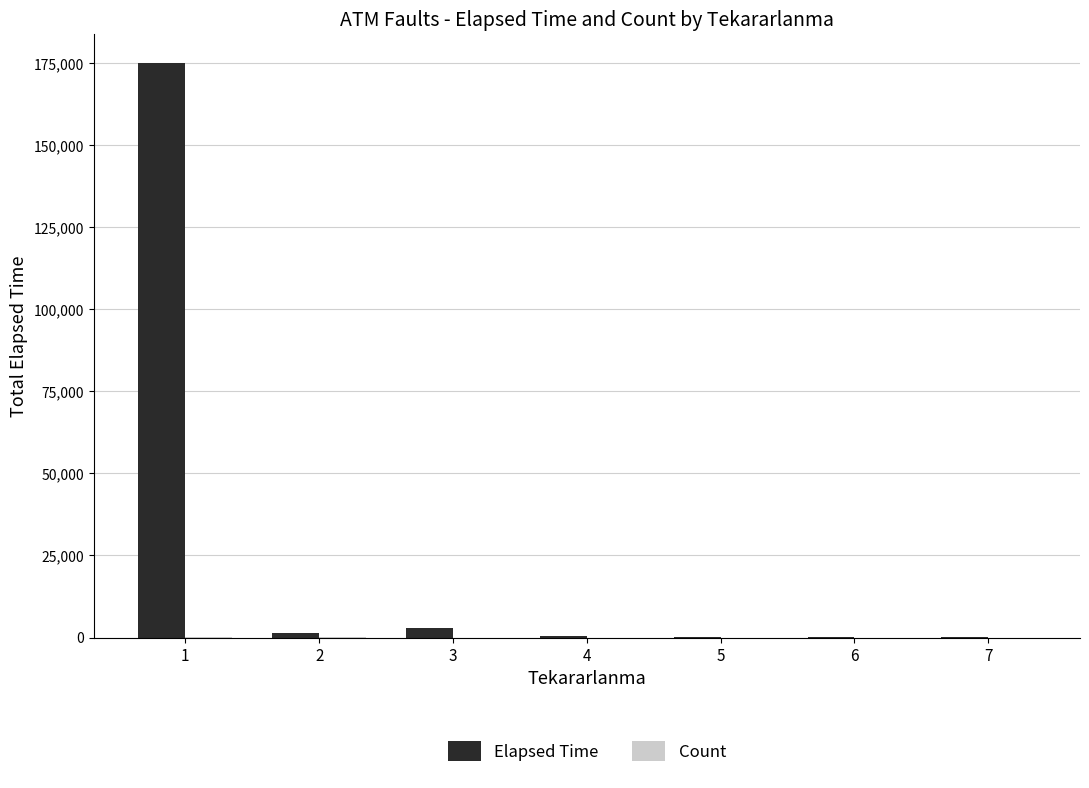

How many series are shown in this chart?

2